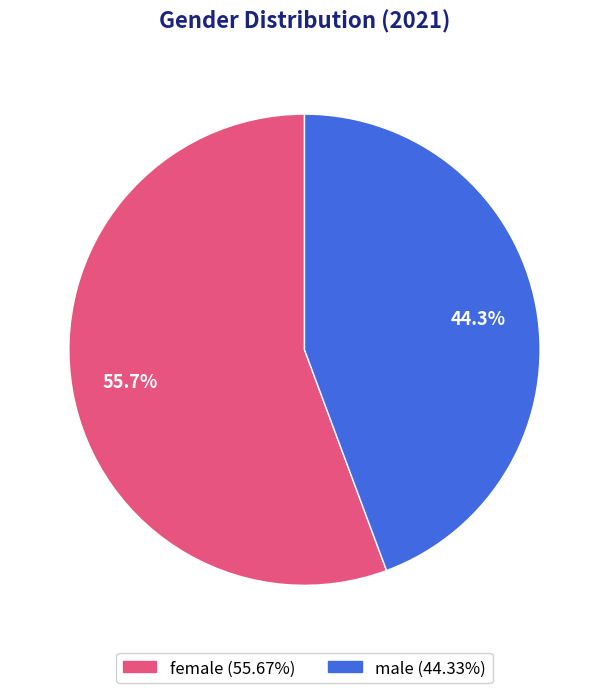

Rank the categories by value from lowest to highest.

male, female